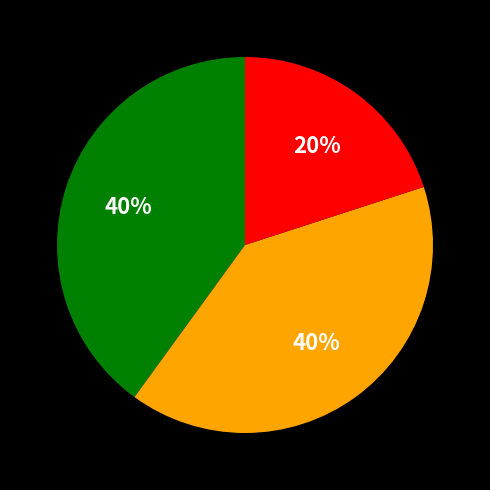

To the nearest percent, what is the difference between the largest and smallest slice percentages?

20%